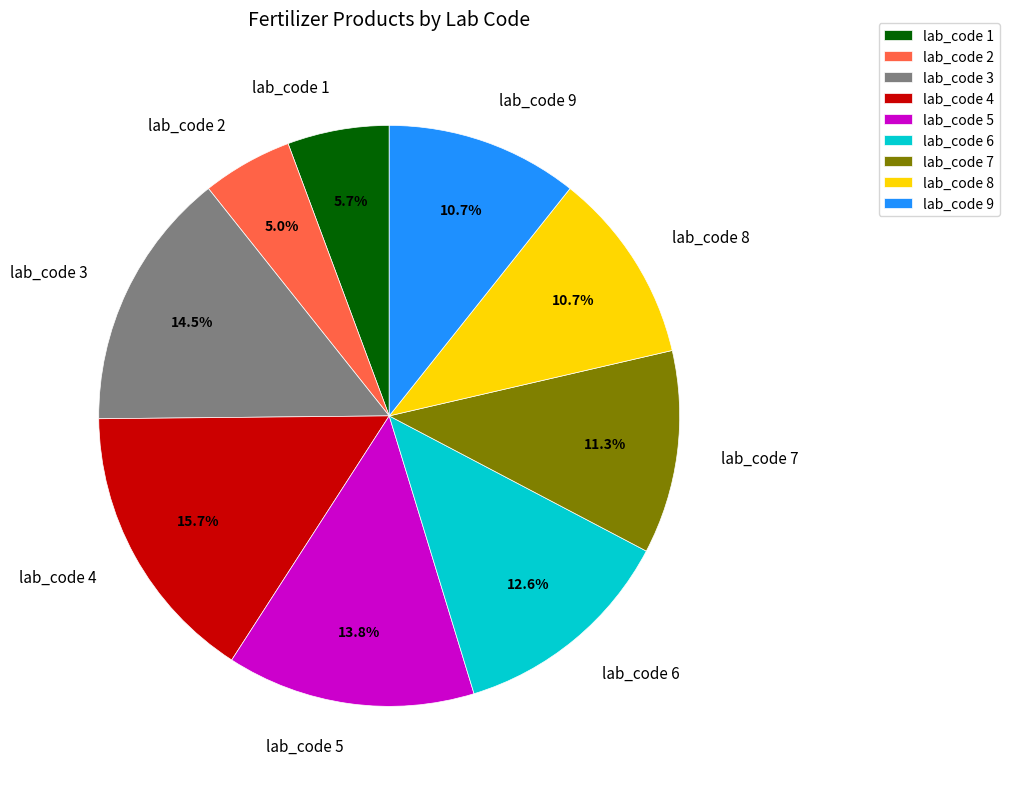

How much of the chart is everything except lab_code 5?

86.2%